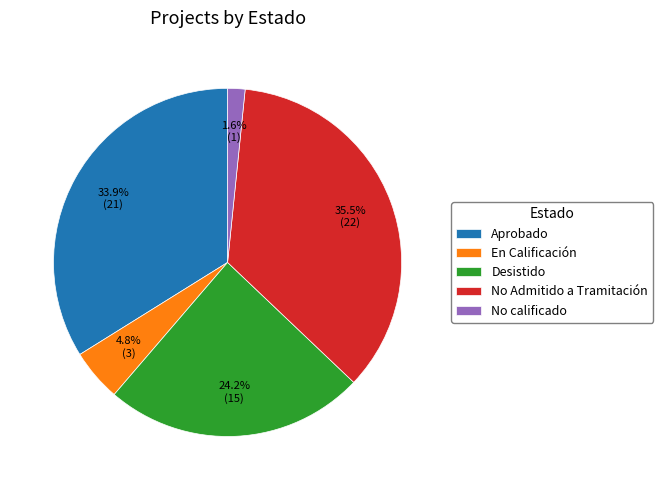

Does any single category account for the majority?

No